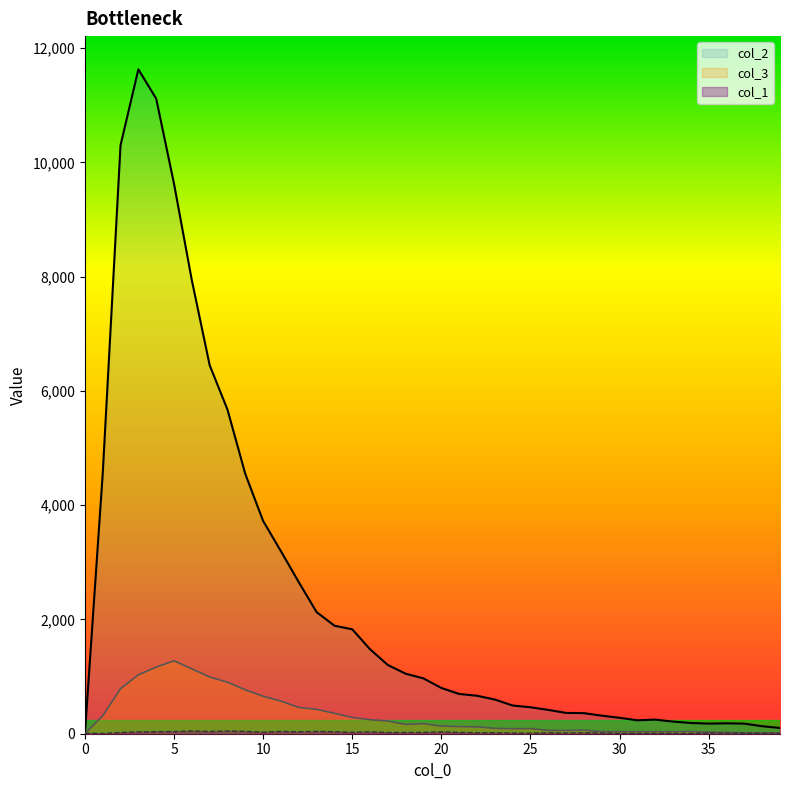

What are all the series names shown in the legend?

col_1, col_2, col_3